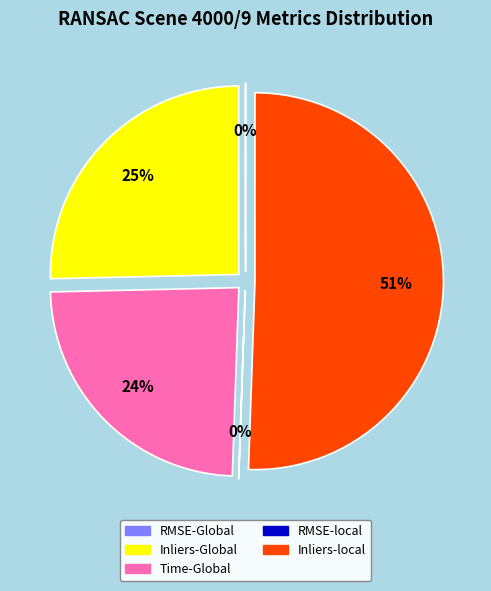

How many slices are in this pie chart?

5